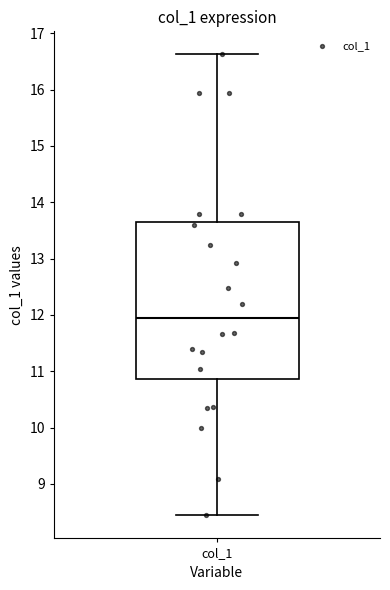

Read this box plot against the y-axis: the position of the median line, the range covered by the box, and the ends of both whiskers. The values are not printed on the chart, so give them approximately, as read against the axis.

median 11.9, box 10.9 to 13.6, whiskers 8.4 to 16.6